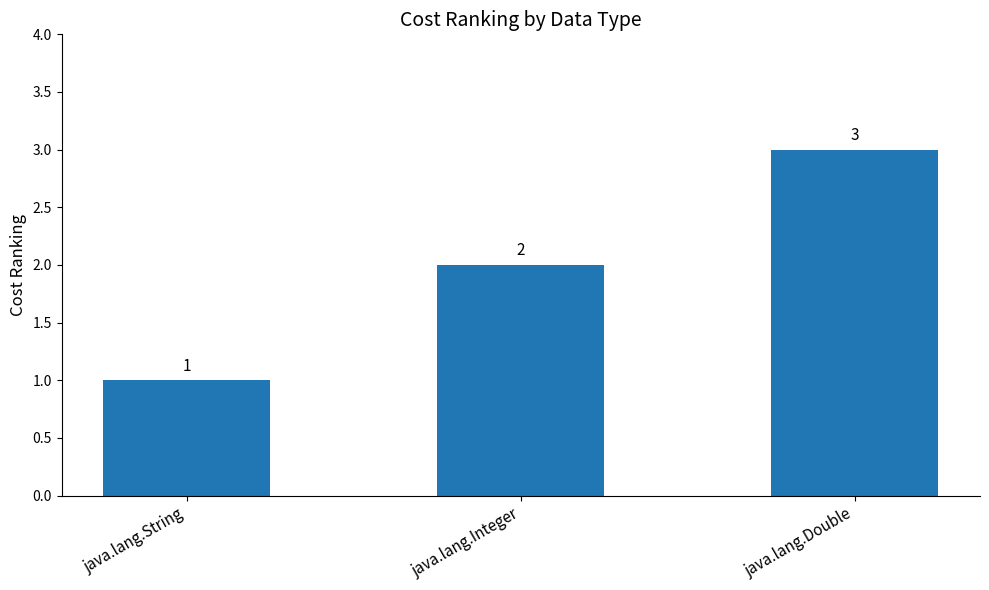

What is the label of the 1st bar from the right?

java.lang.Double